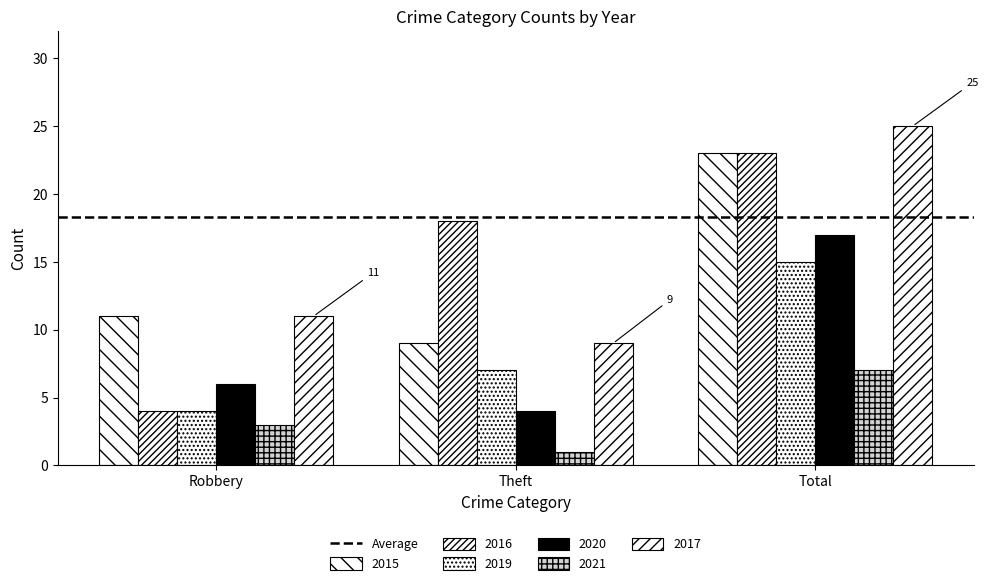

The value of 2021 at Theft is 1. True or false?

True